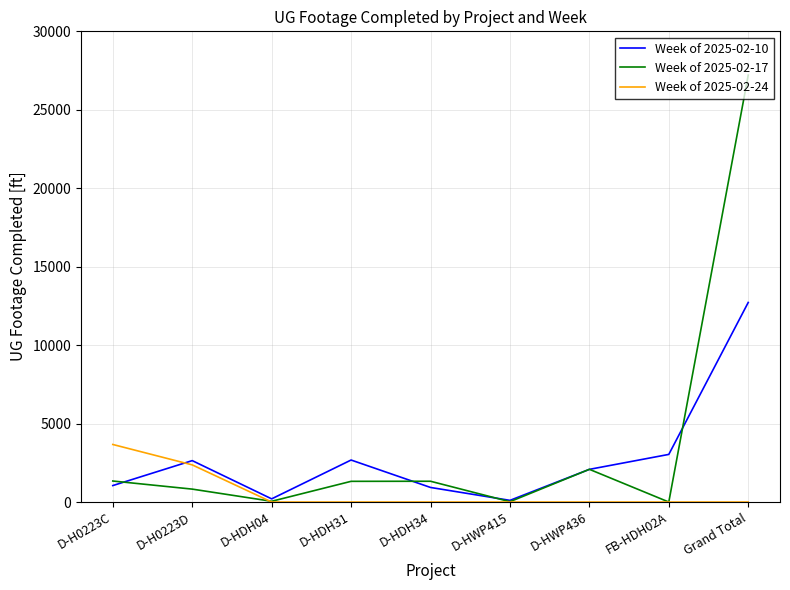

Does the chart display data point markers on the line(s)?

No